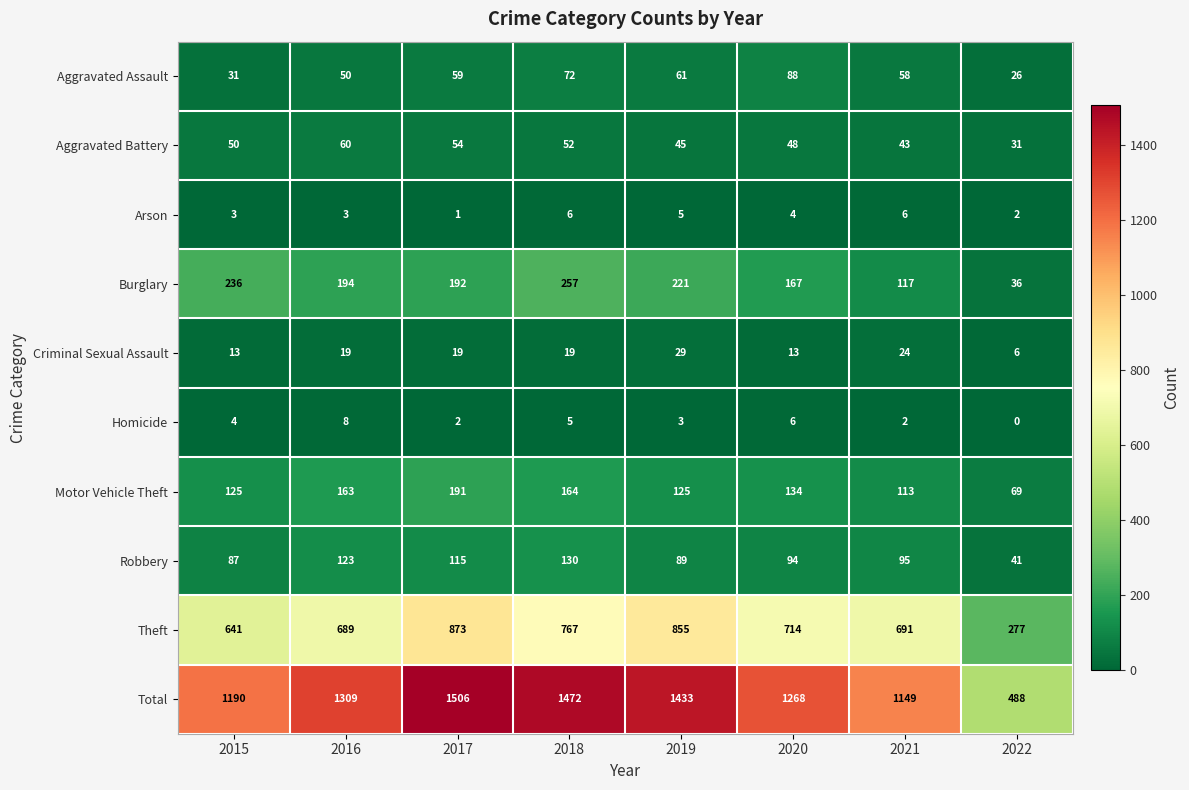

Which series has the largest range (max minus min)?

Total